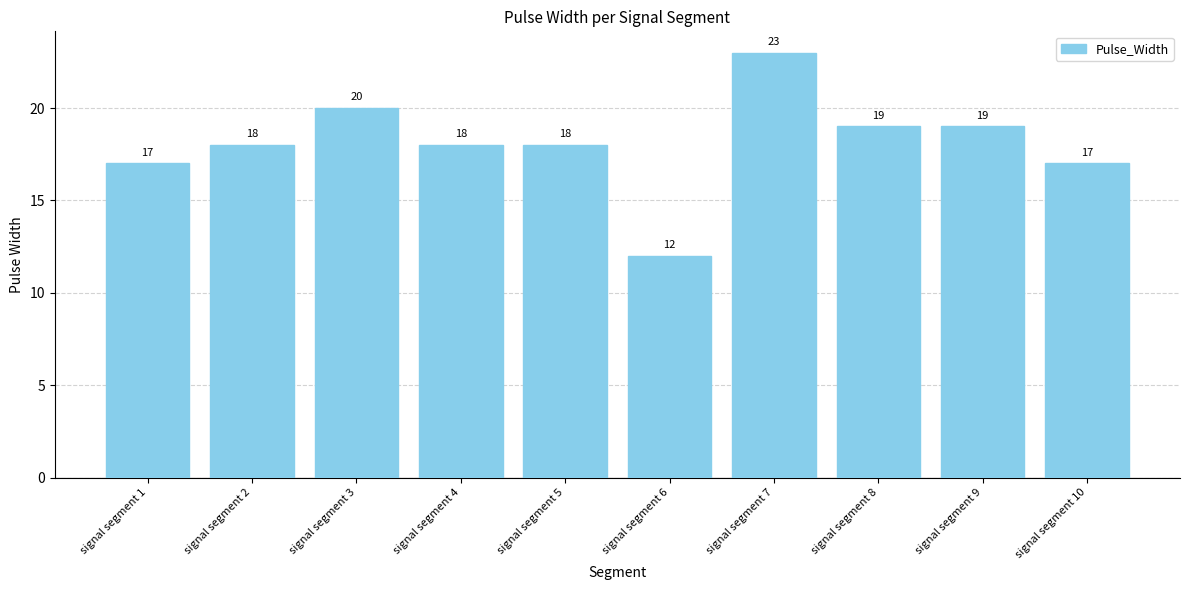

What is the sum of all values?

181